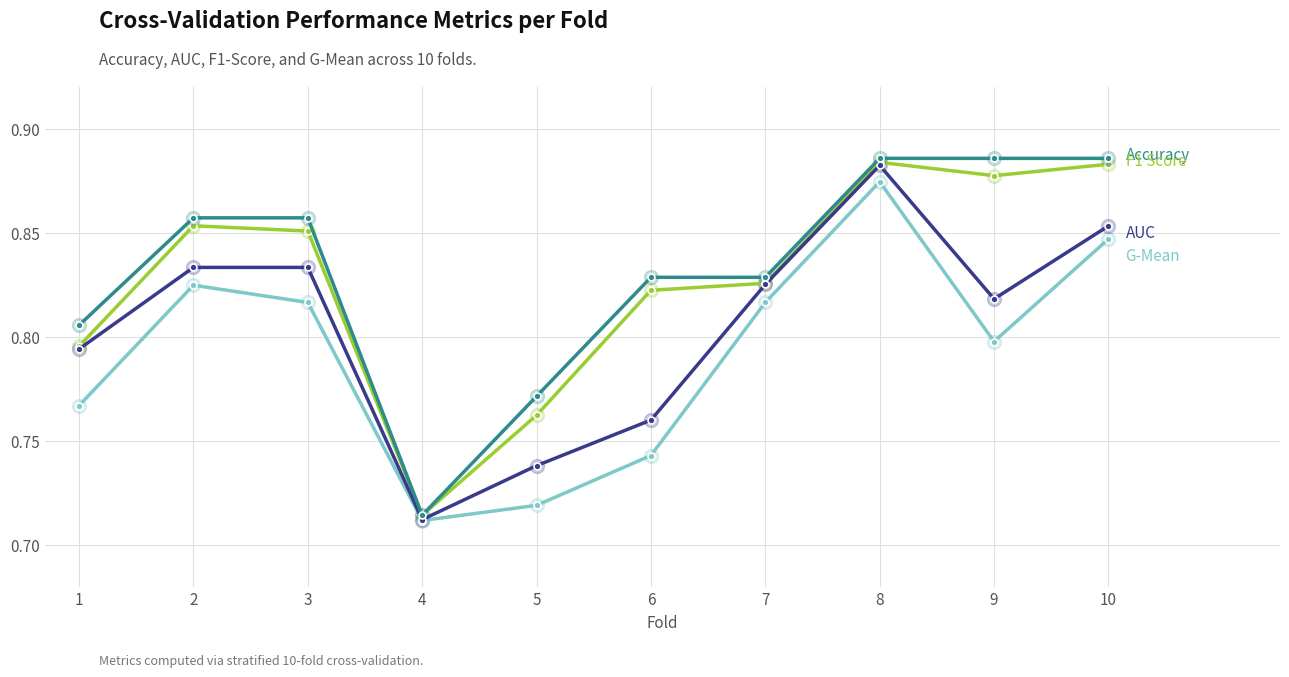

What is the total value across all series at 8?

3.5